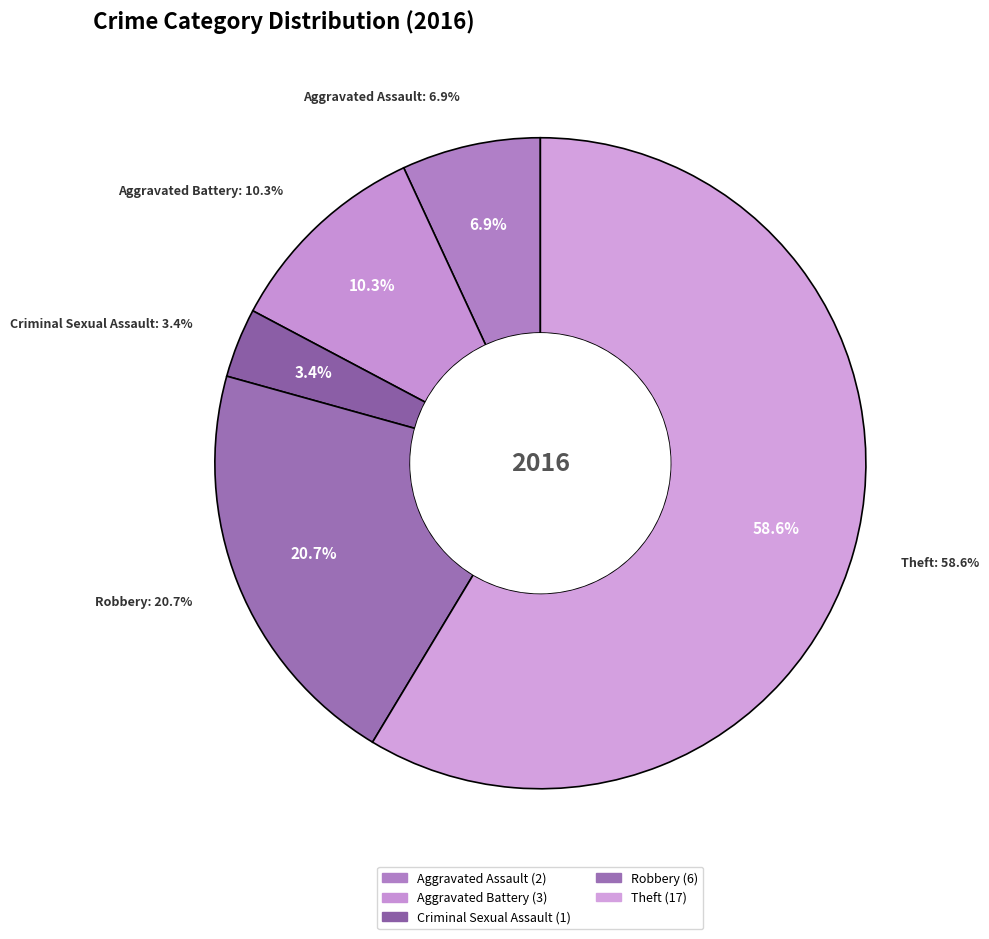

What is the largest slice in the pie chart?

Theft